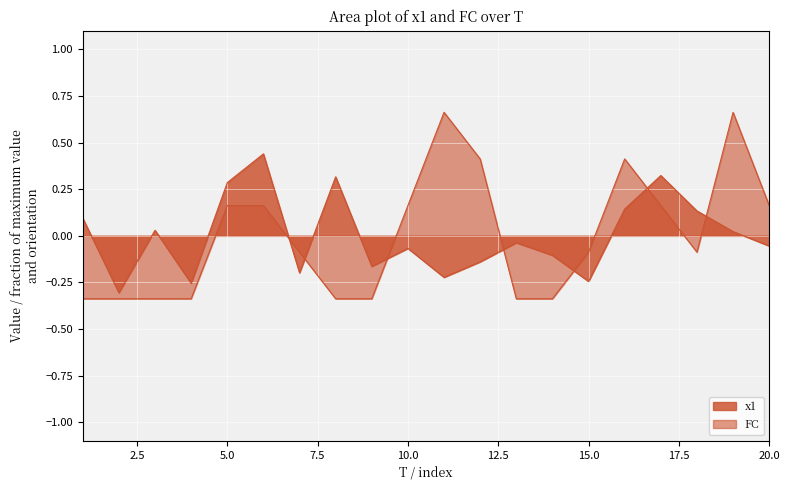

Which has a higher value, 13 or 16?

16